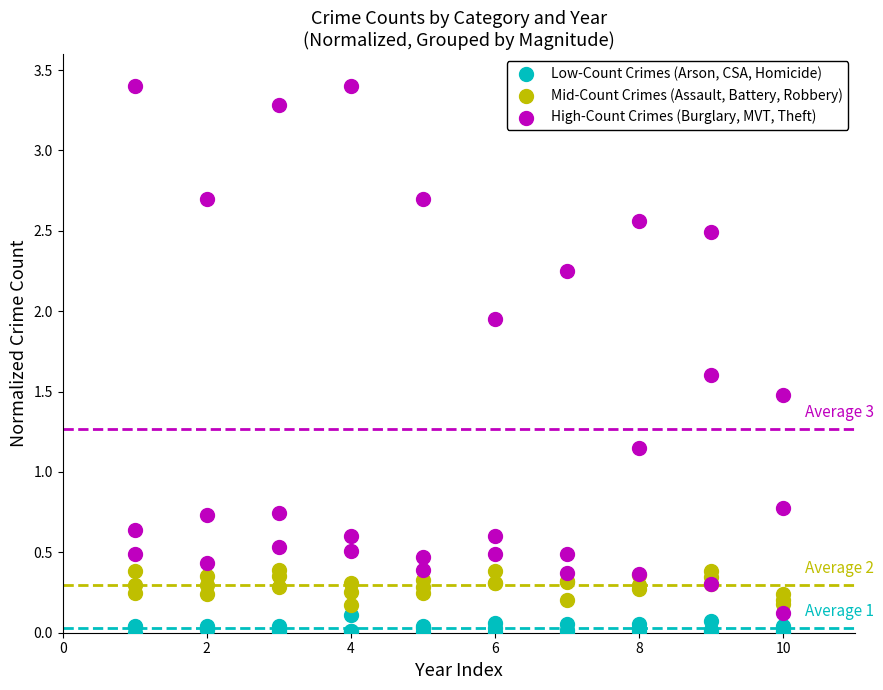

Which series contains the highest Y value?

High-Count Crimes (Burglary, MVT, Theft)